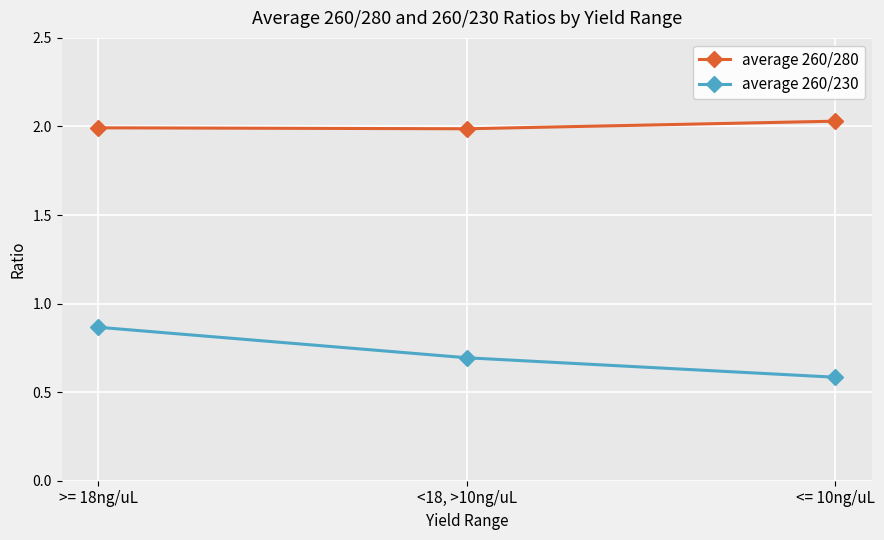

How many lines are shown in the chart?

2